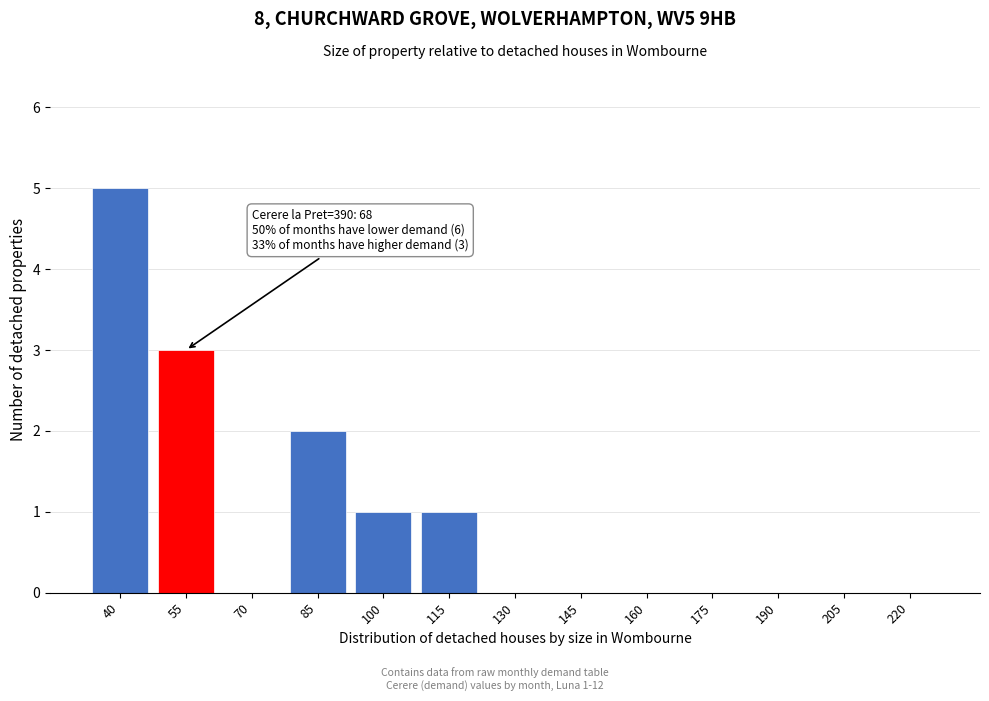

Reading right to left, extract all data points from this chart.

220=0	205=0	190=0	175=0	160=0	145=0	130=0	115=1	100=1	85=2	70=0	55=3	40=5